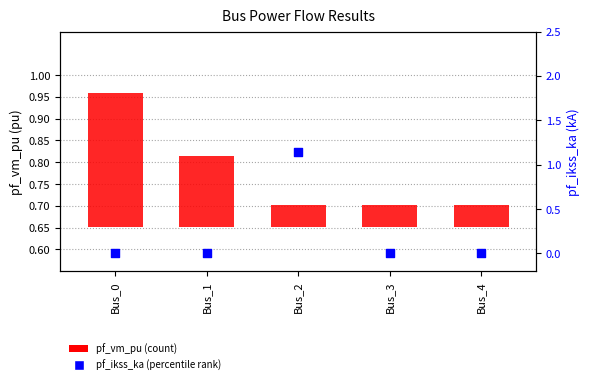

At how many categories does at least one series exceed 0?

5